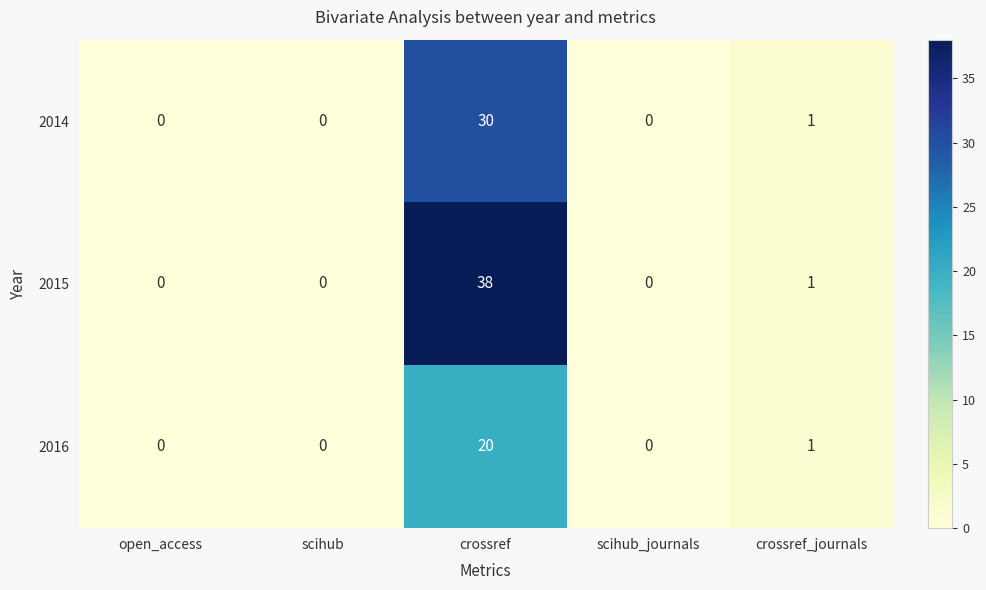

The 2016 series shows 13 at scihub_journals. True or false?

False